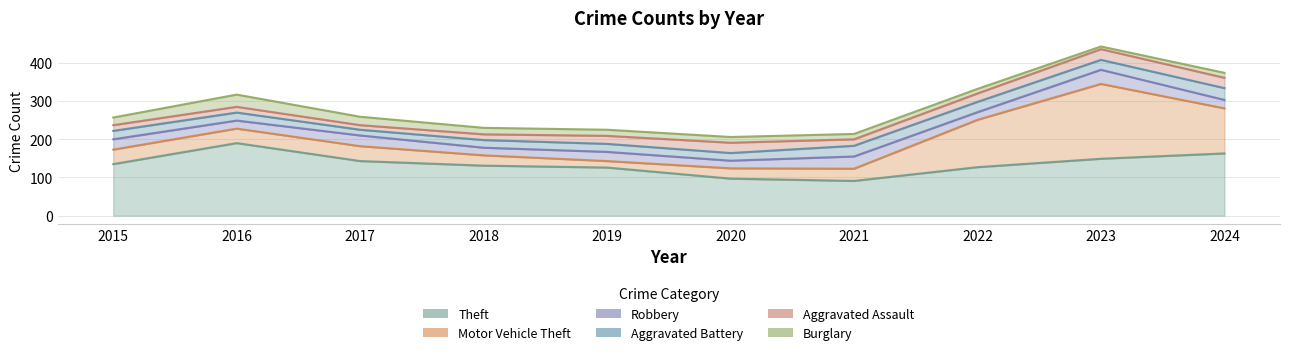

Is it true that Robbery equals 27 at 2015?

True